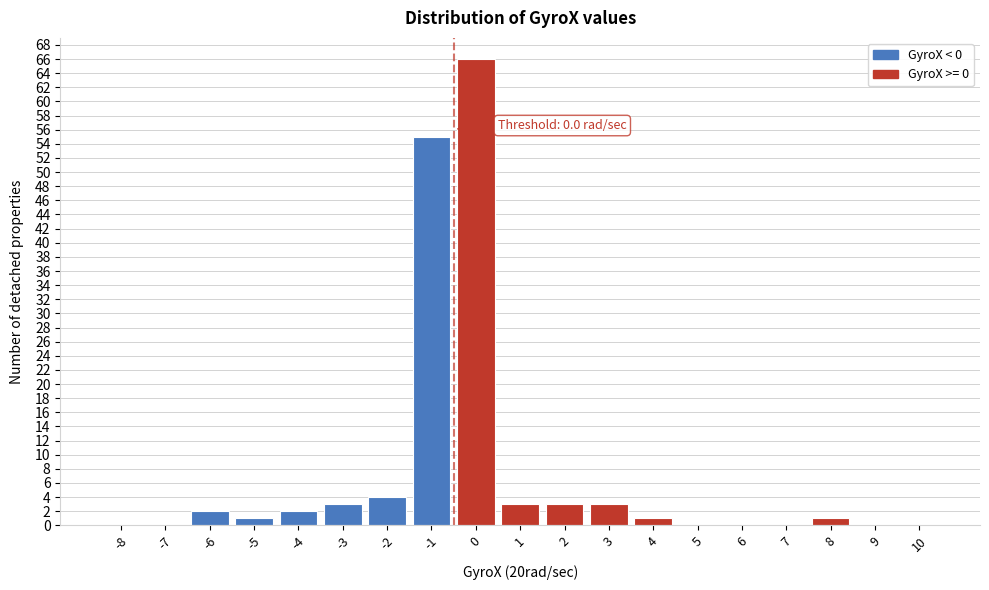

Reading right to left, what are all the values shown in this chart?

10=0	9=0	8=1	7=0	6=0	5=0	4=1	3=3	2=3	1=3	0=66	-1=55	-2=4	-3=3	-4=2	-5=1	-6=2	-7=0	-8=0